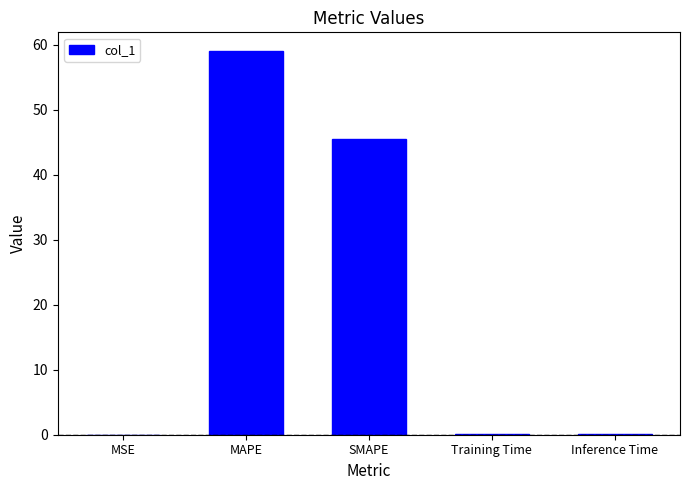

True or false: the data shows 0.0 at Inference Time.

True